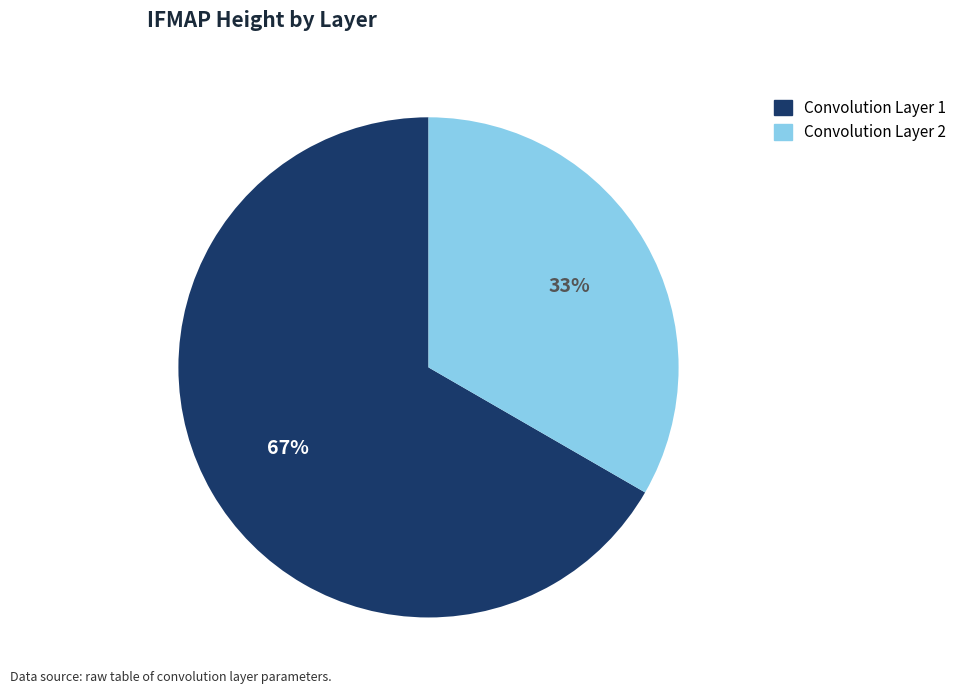

Is the sum of Convolution Layer 1 and Convolution Layer 2 greater than half?

Yes